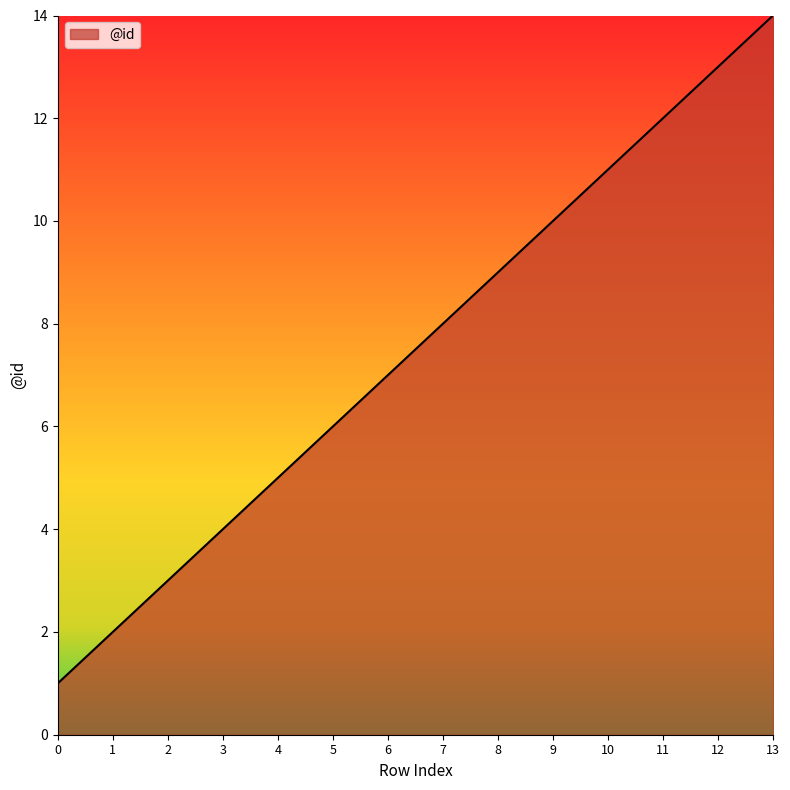

What is the smallest value displayed?

1